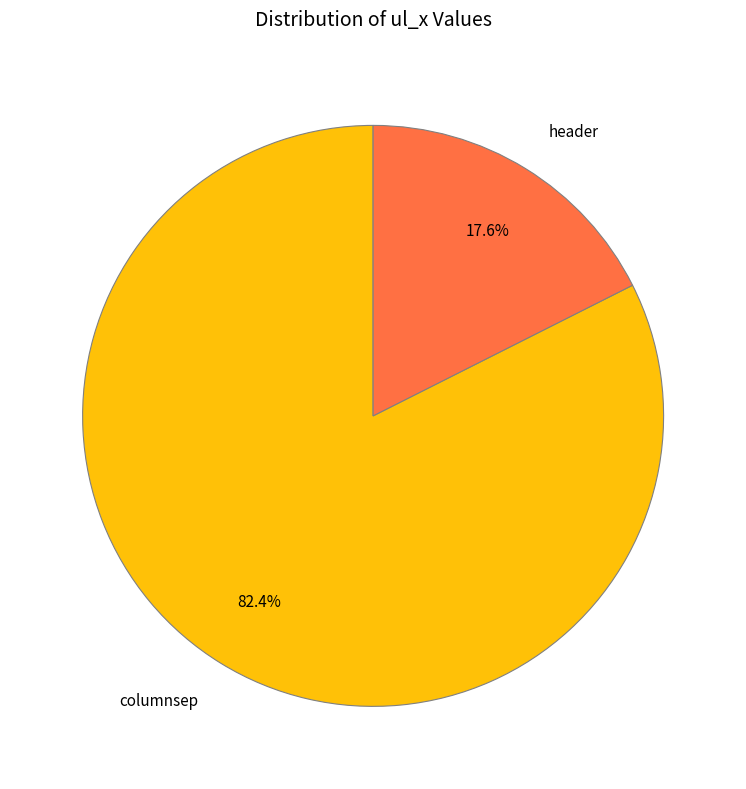

To the nearest percent, what percentage of the pie is columnsep?

82%